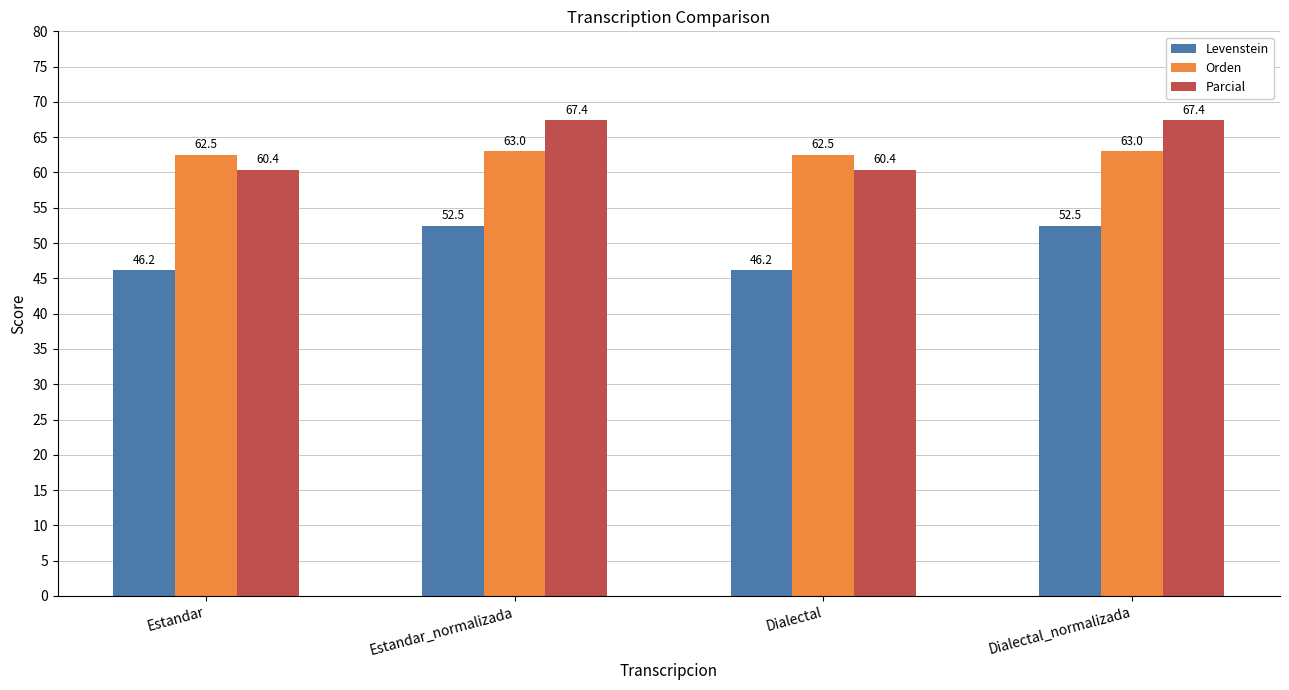

What is the average value of the Parcial series?

63.9